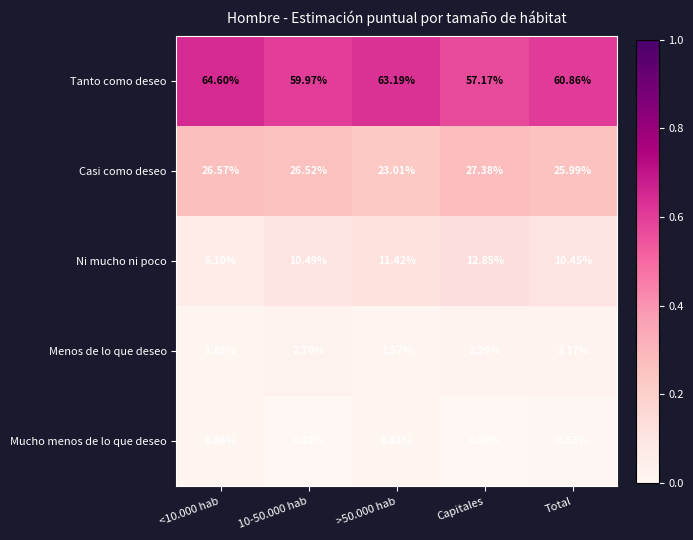

Which series has the largest range (max minus min)?

Tanto como deseo